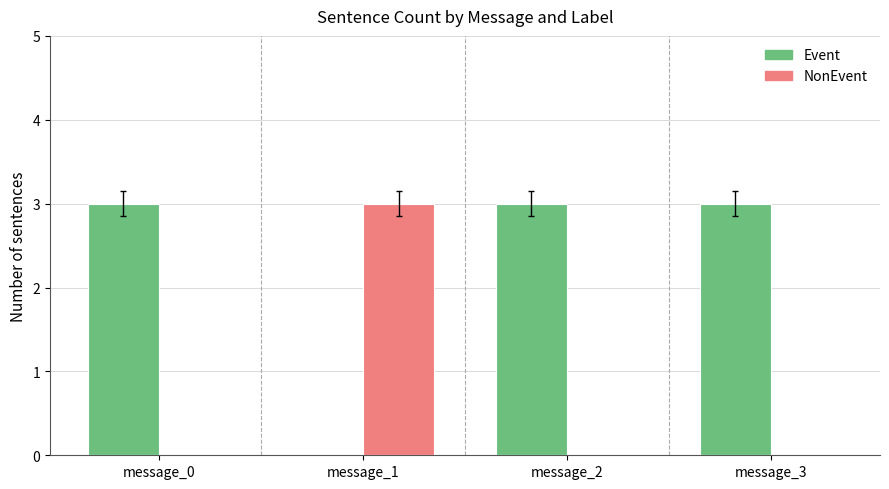

Are the bars grouped side by side (vs. stacked)?

Yes